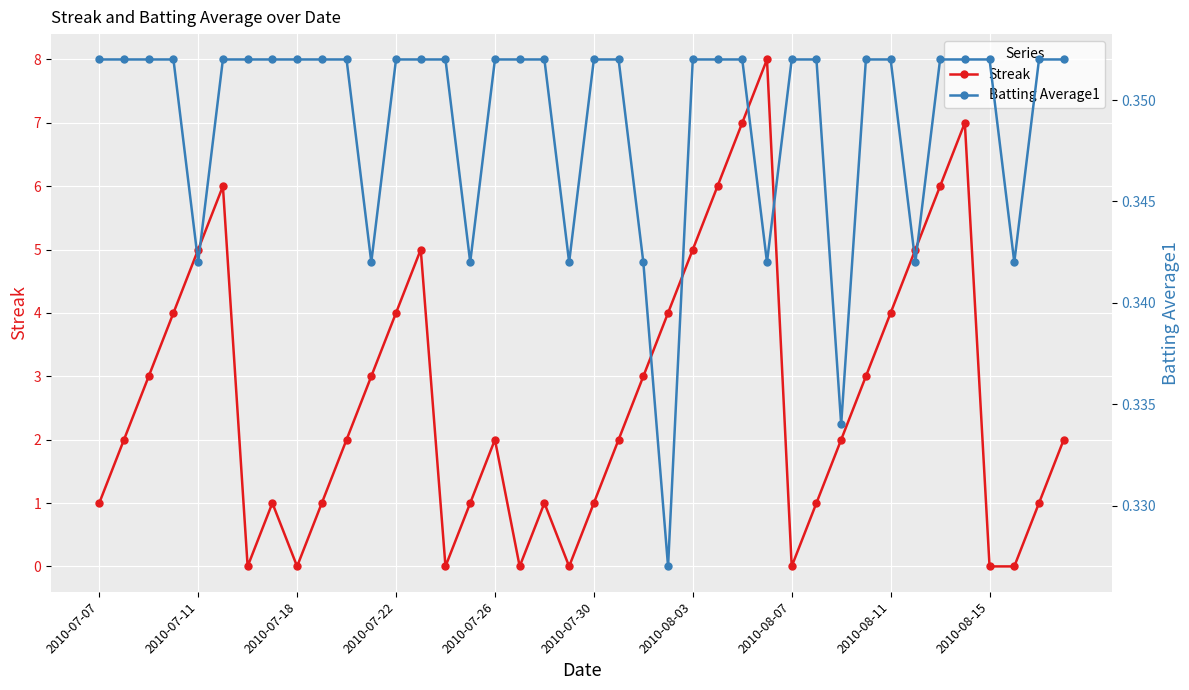

What is the maximum value for Streak?

8